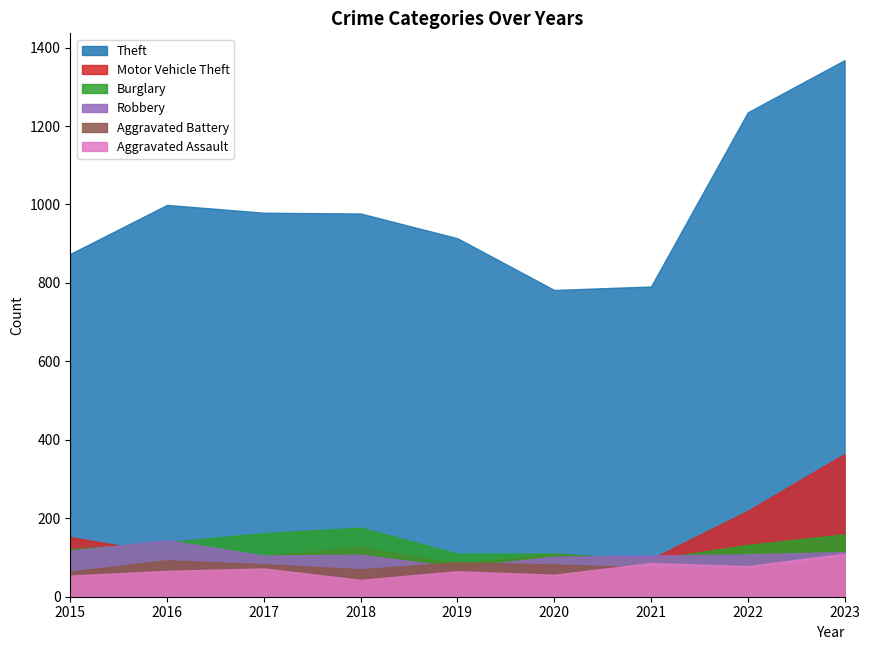

How many distinct data groups are displayed?

6